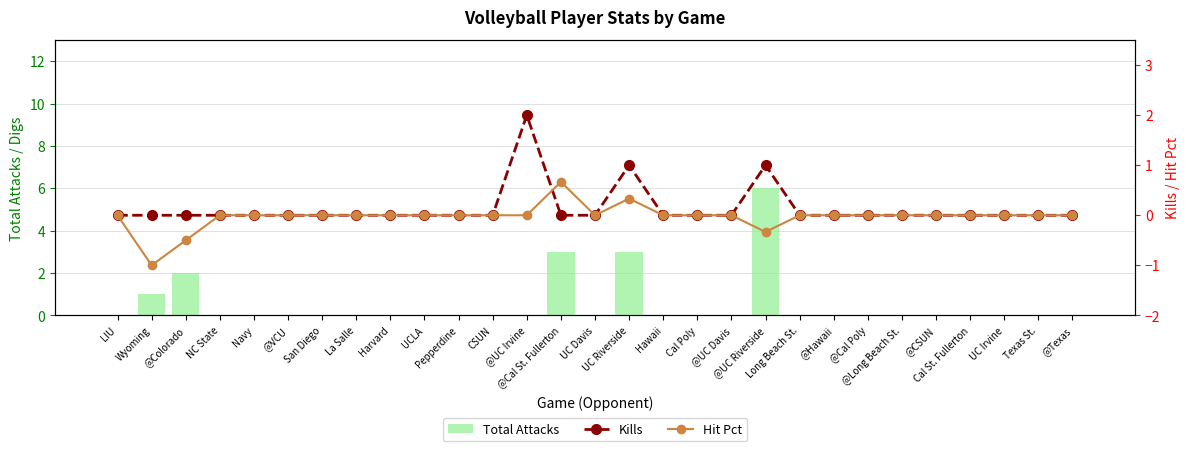

Reading right to left, extract all data points from this chart.

Total Attacks: 0.0	0.0	0.0	0.0	0.0	0.0	0.0	0.0	0.0	6.0	0.0	0.0	0.0	3.0	0.0	3.0	0.0	0.0	0.0	0.0	0.0	0.0	0.0	0.0	0.0	0.0	2.0	1.0	0.0
Kills: 0.0	0.0	0.0	0.0	0.0	0.0	0.0	0.0	0.0	1.0	0.0	0.0	0.0	1.0	0.0	0.0	2.0	0.0	0.0	0.0	0.0	0.0	0.0	0.0	0.0	0.0	0.0	0.0	0.0
Hit Pct: 0.0	0.0	0.0	0.0	0.0	0.0	0.0	0.0	0.0	-0.3	0.0	0.0	0.0	0.3	0.0	0.7	0.0	0.0	0.0	0.0	0.0	0.0	0.0	0.0	0.0	0.0	-0.5	-1.0	0.0